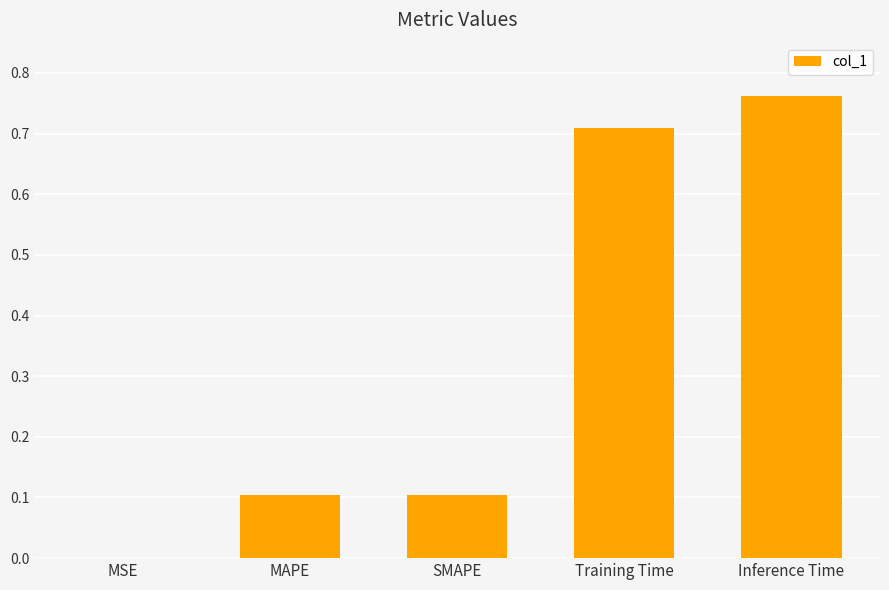

What is the change in value from SMAPE to Inference Time?

+0.7